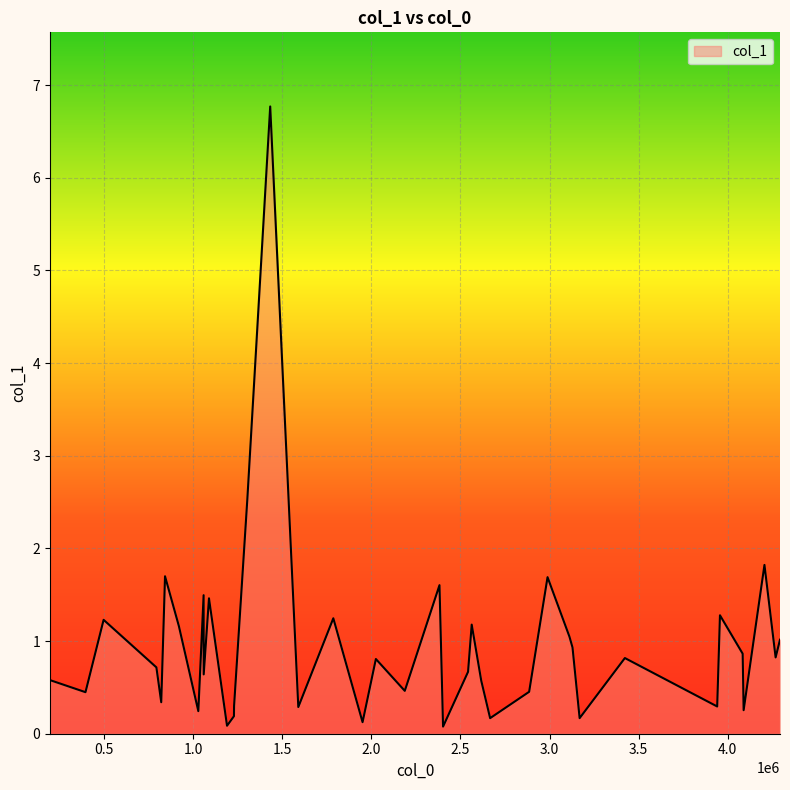

What is the difference between the maximum and minimum values?

6.7